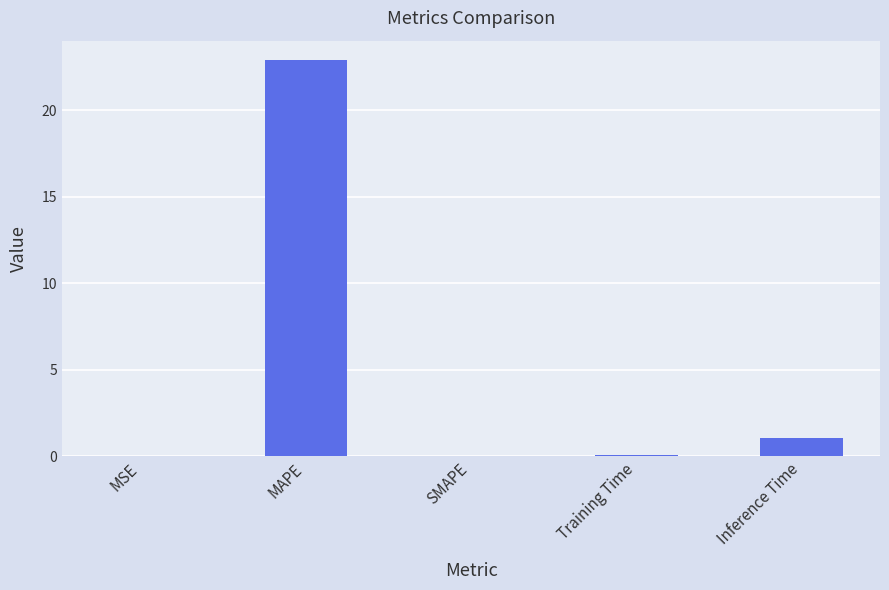

How many categories are shown in the chart?

5